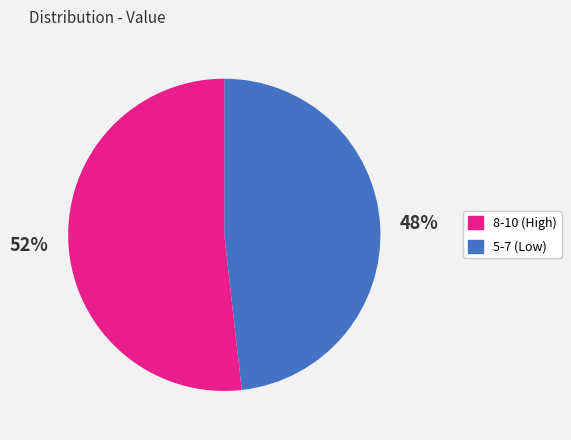

To the nearest percent, what is the average slice percentage?

50%